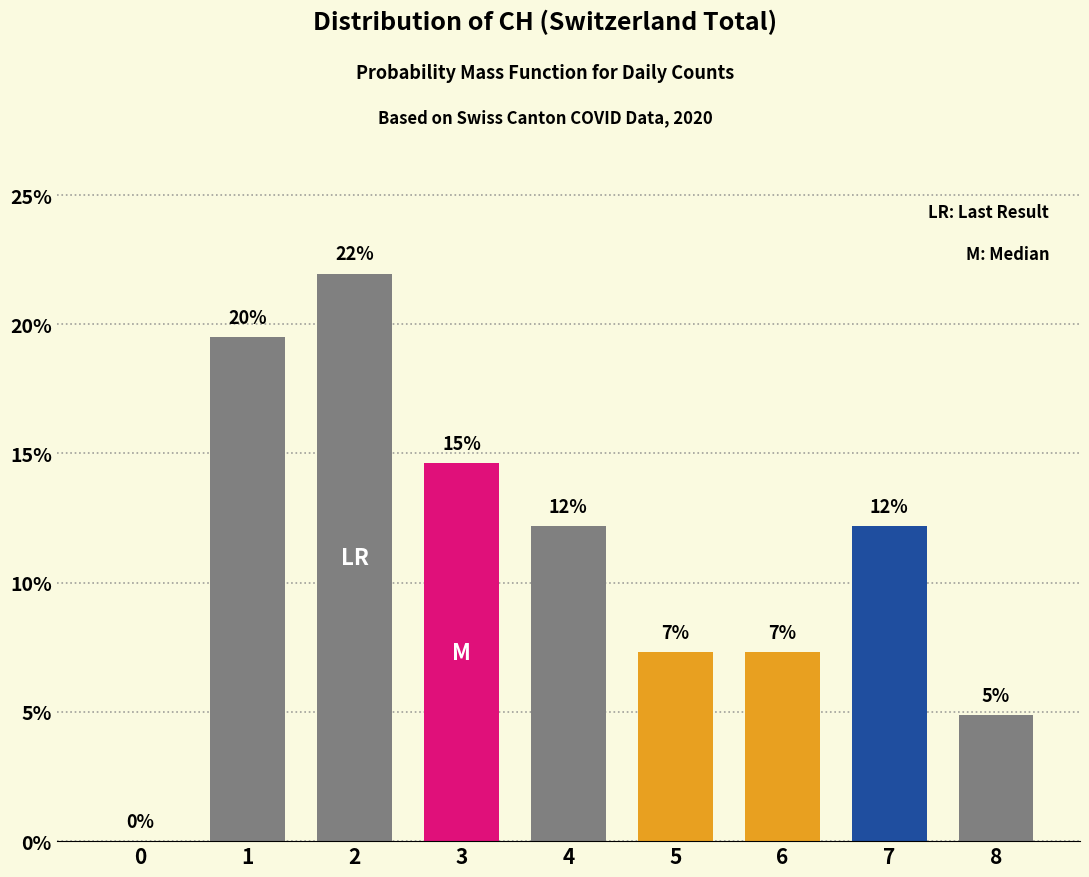

Are the bars horizontal?

No